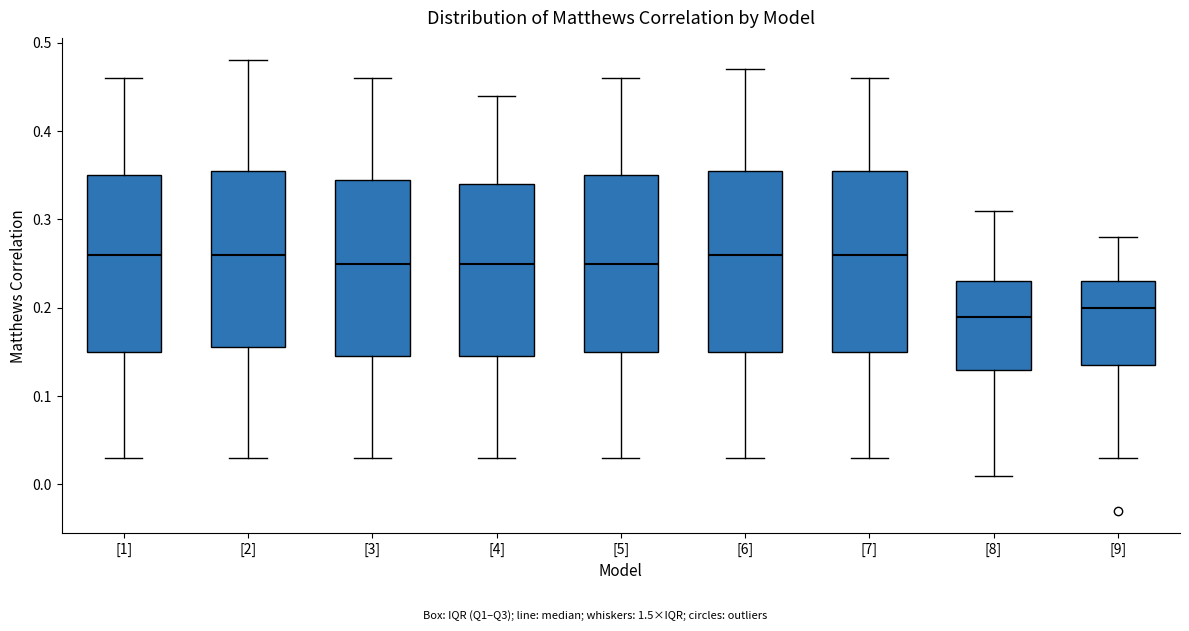

Where does the upper whisker of the box for [8] end on the y-axis? The values are not printed on the chart, so give them approximately, as read against the axis.

0.31